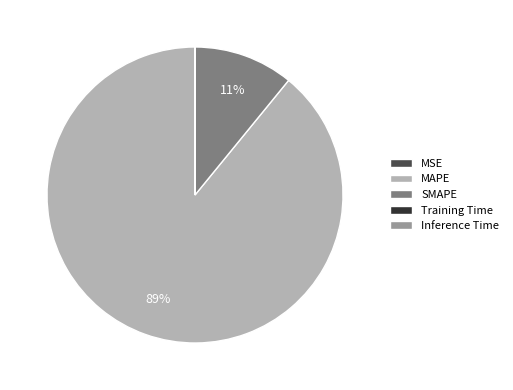

Which category has the biggest portion of the pie?

MAPE